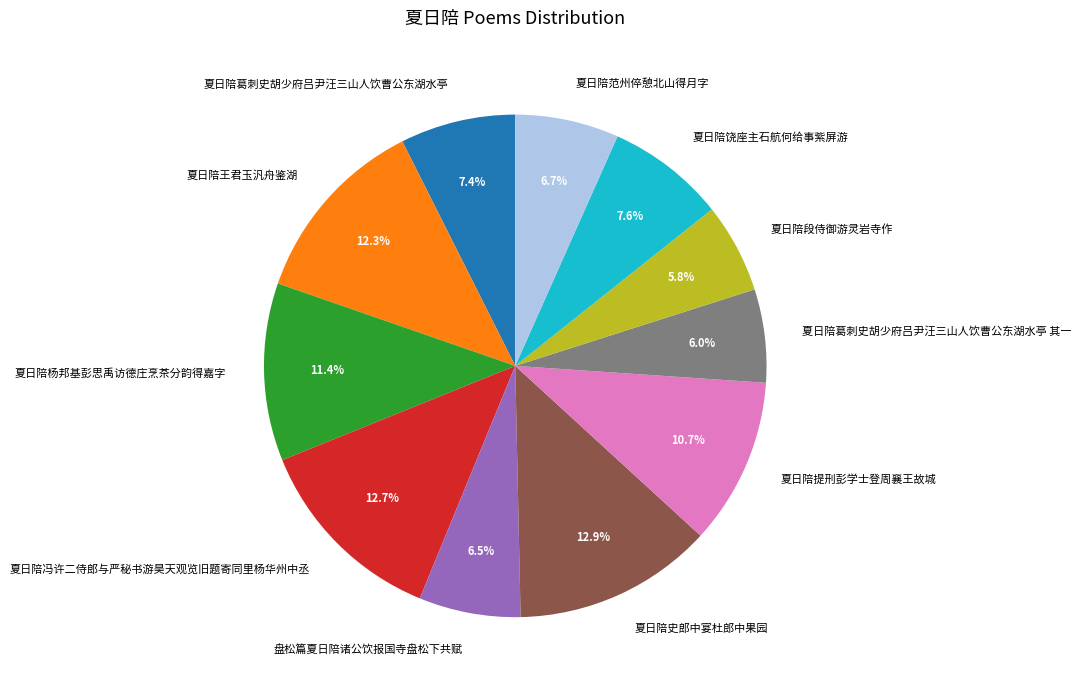

Does any single category account for the majority?

No